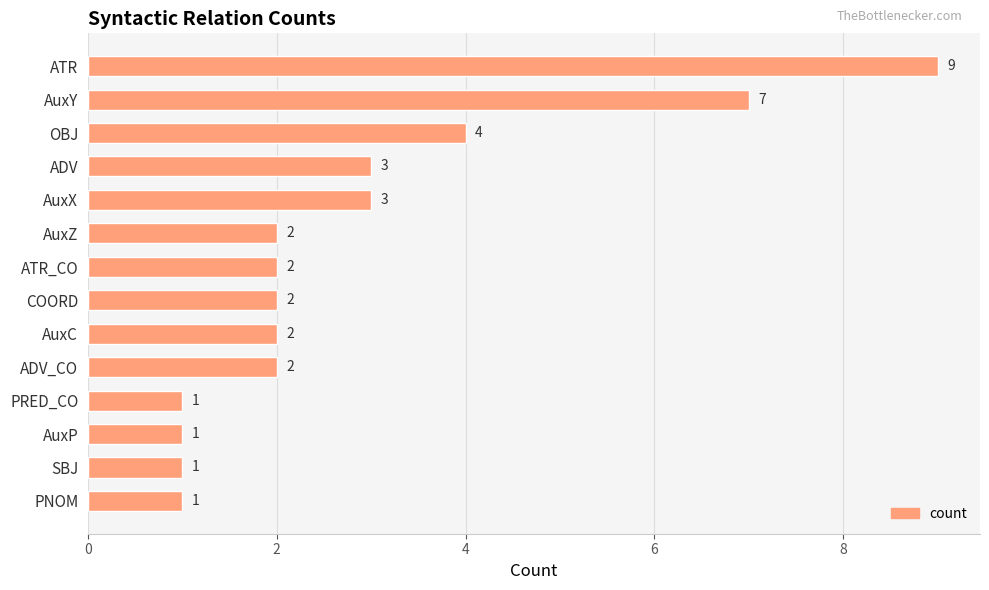

What is the label of the 8th bar from the top?

COORD